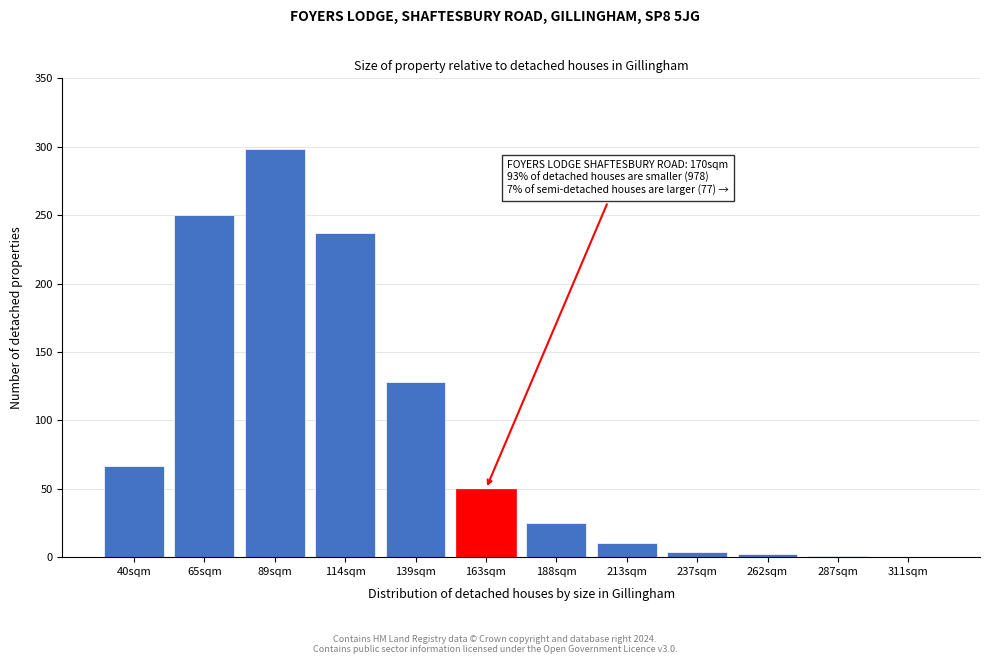

What is the change in value from 40sqm to 139sqm?

+61